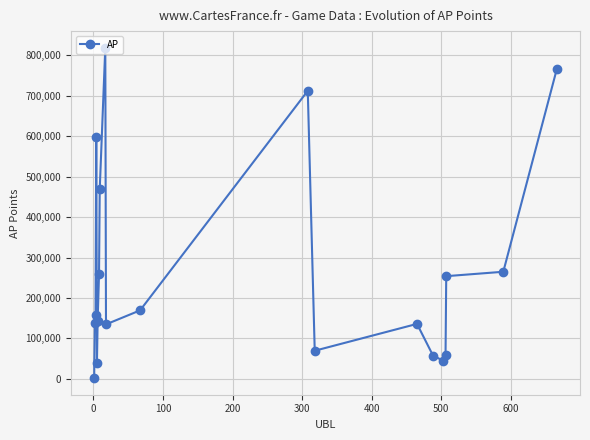

What is the average value?

264999